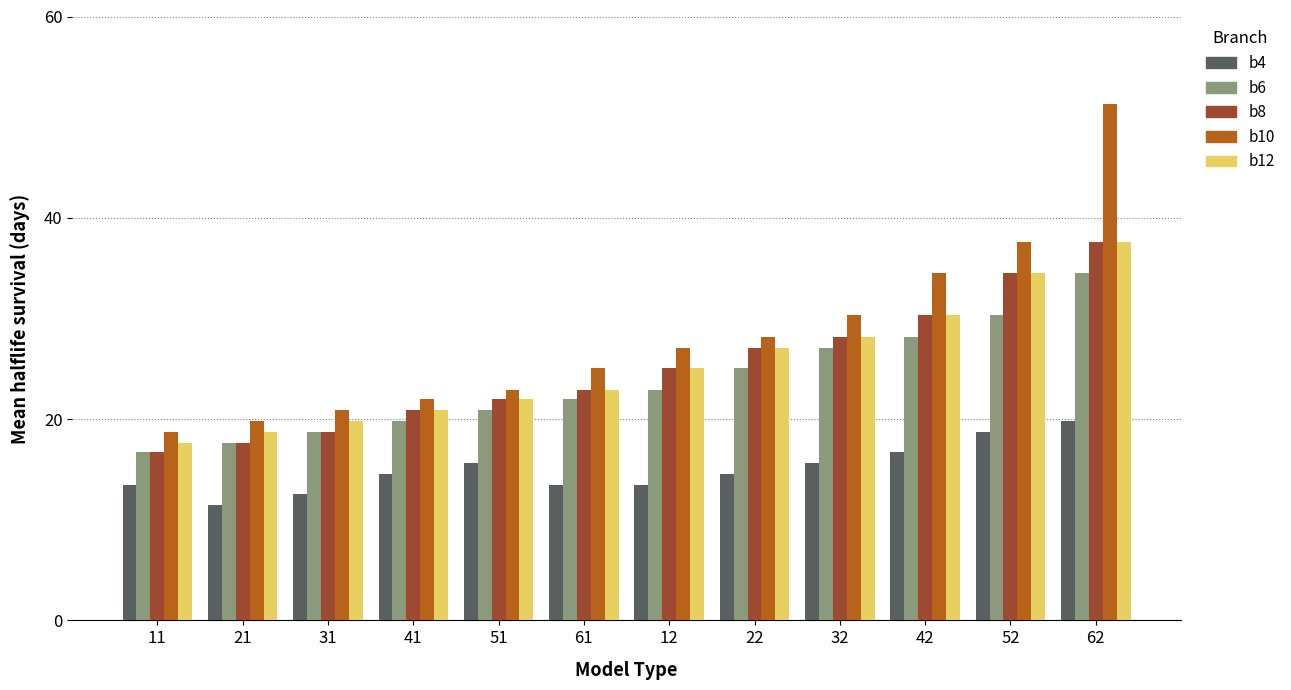

Read the b4 value at 31.

12.5